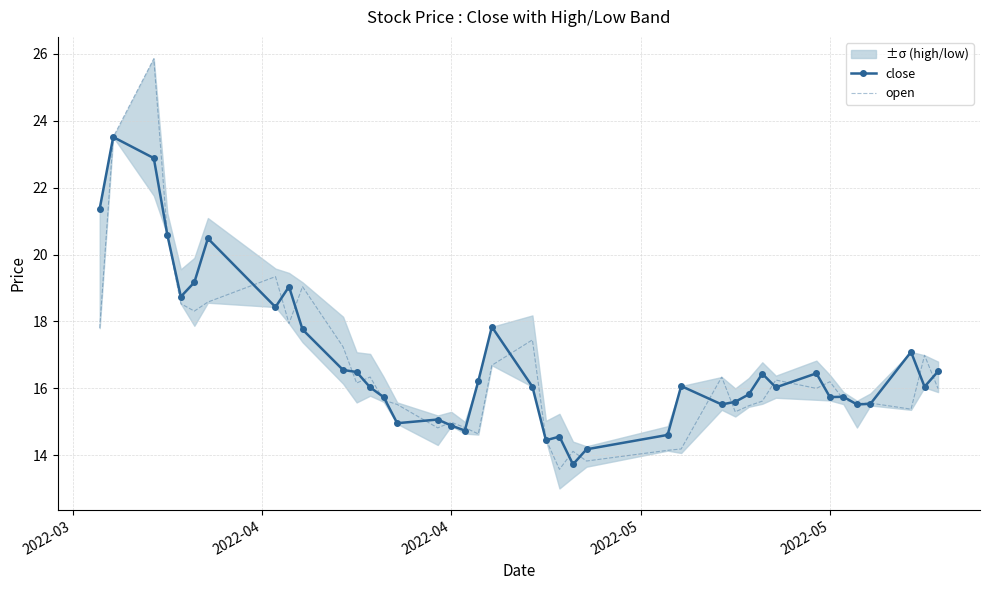

What is the maximum value for close?

23.5